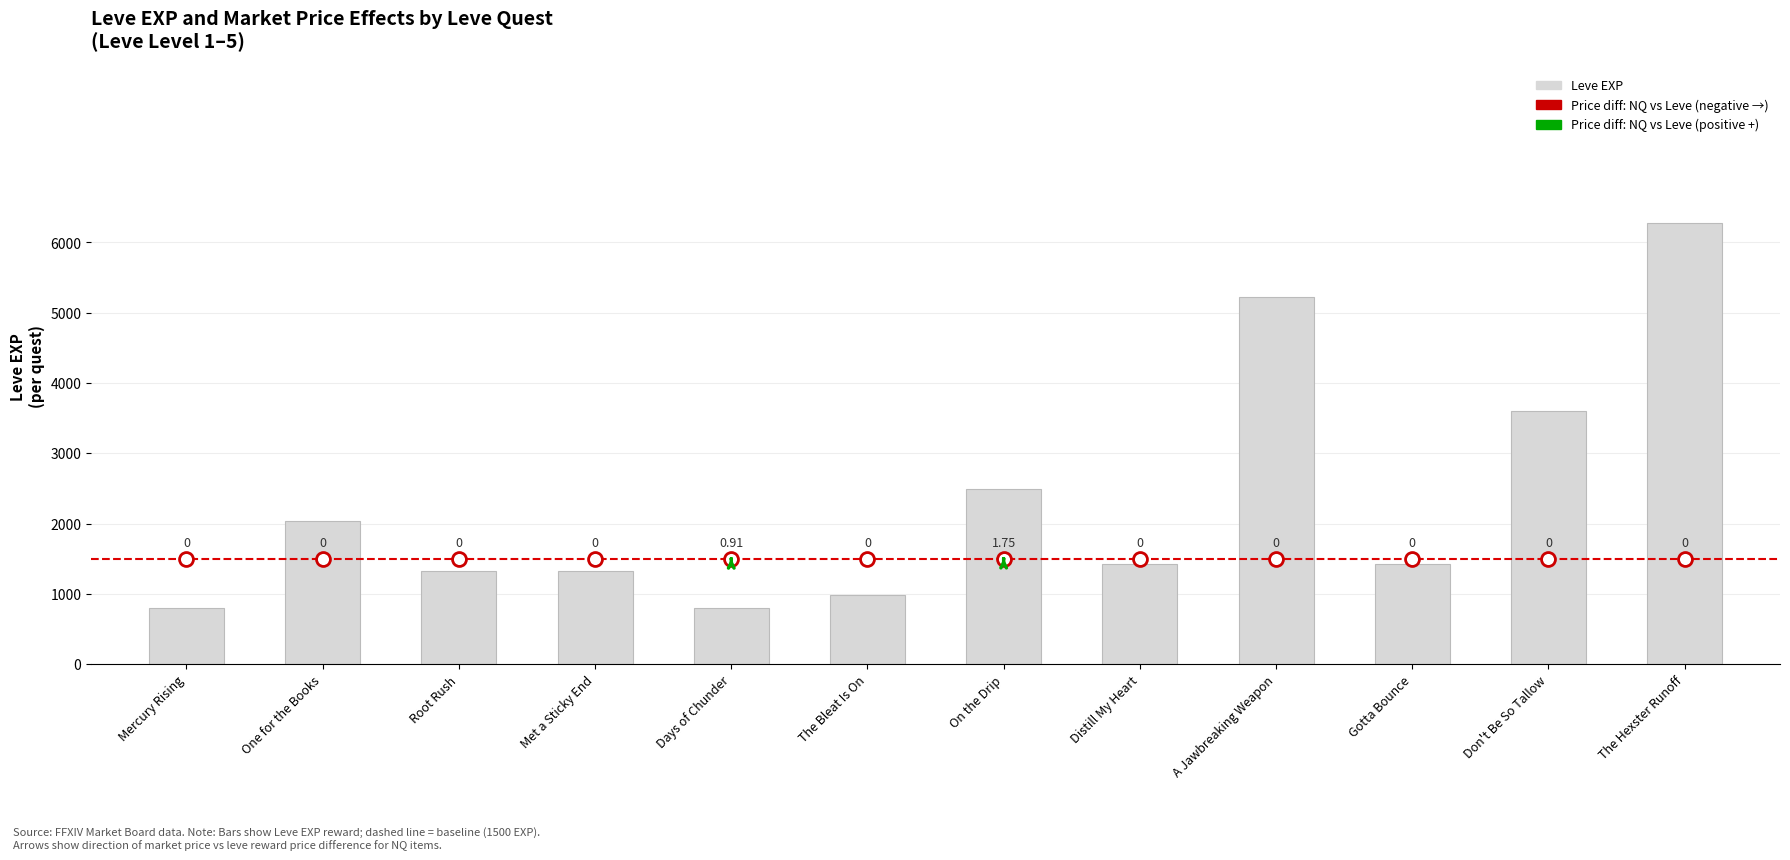

Does the chart contain any negative values?

No